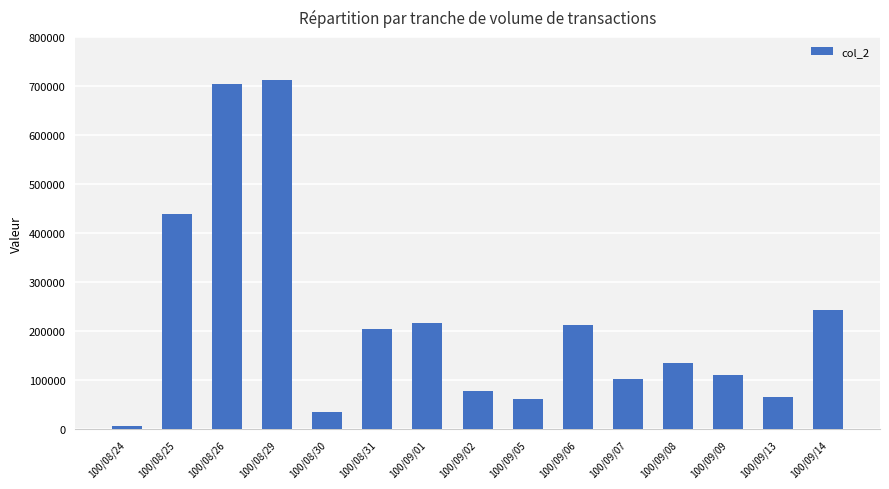

What is the greatest value displayed?

711240